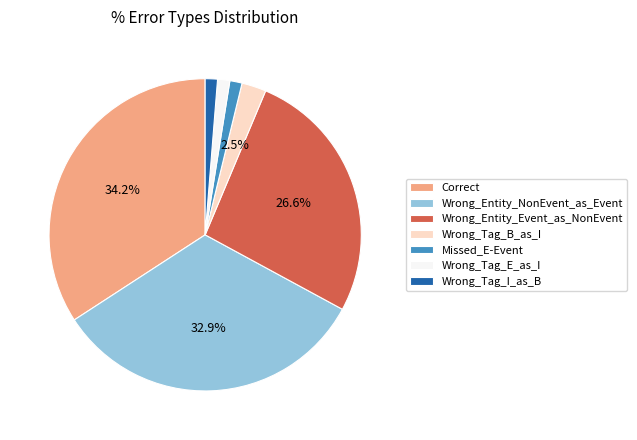

Is there a majority slice in this chart?

No